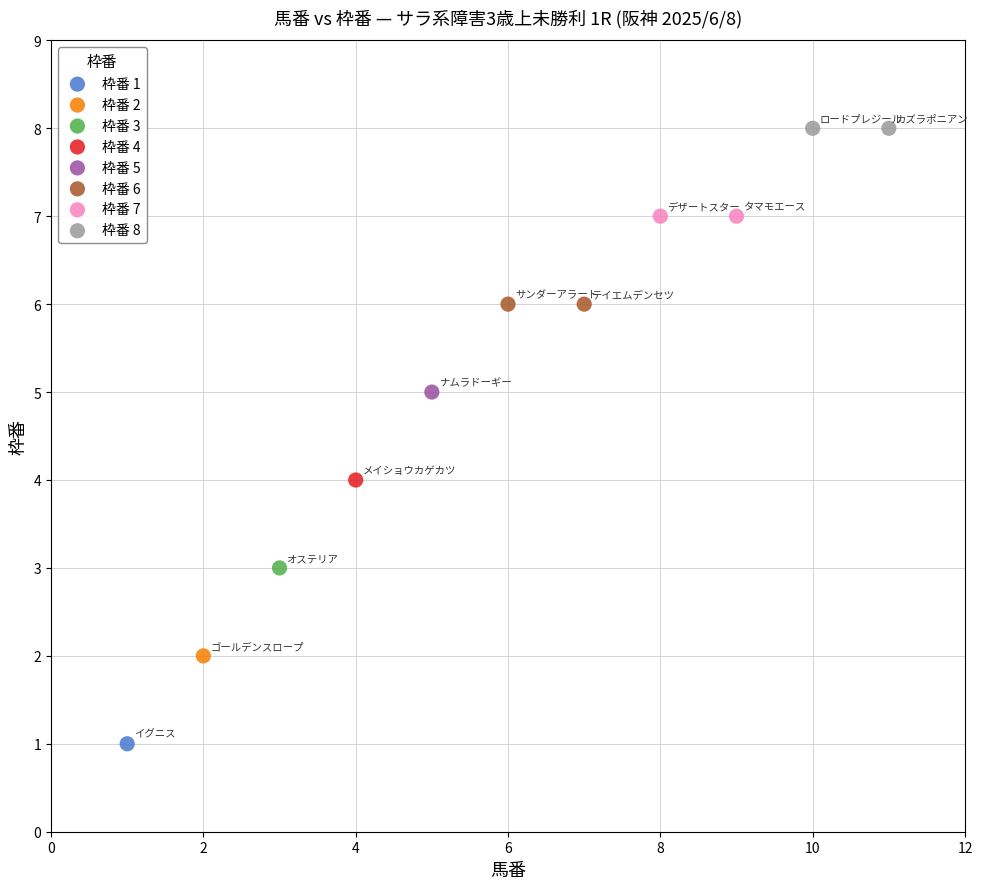

Which series reaches the maximum Y coordinate?

枠番 8